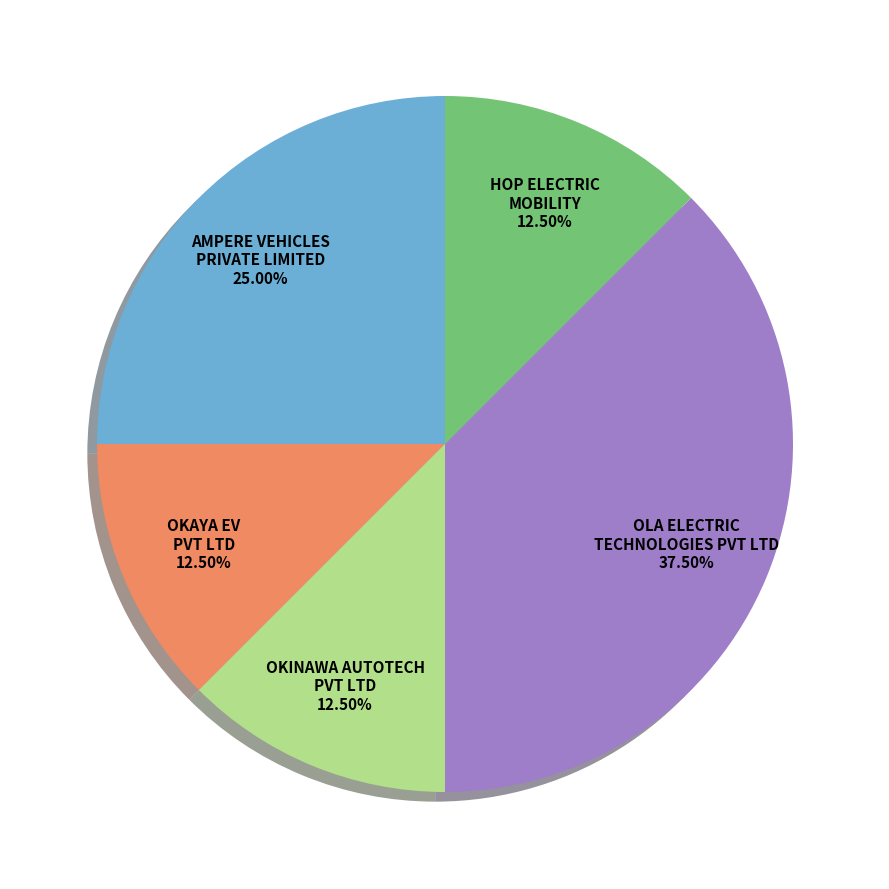

What is the largest slice in the pie chart?

OLA ELECTRIC TECHNOLOGIES PVT LTD